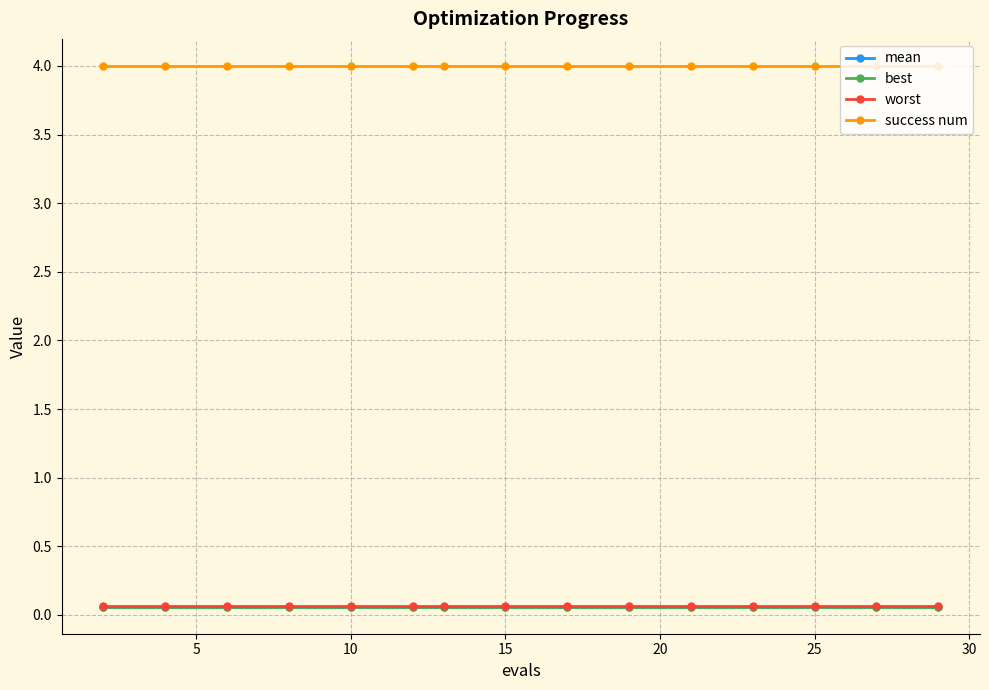

True or false: worst and best cross at least once.

False